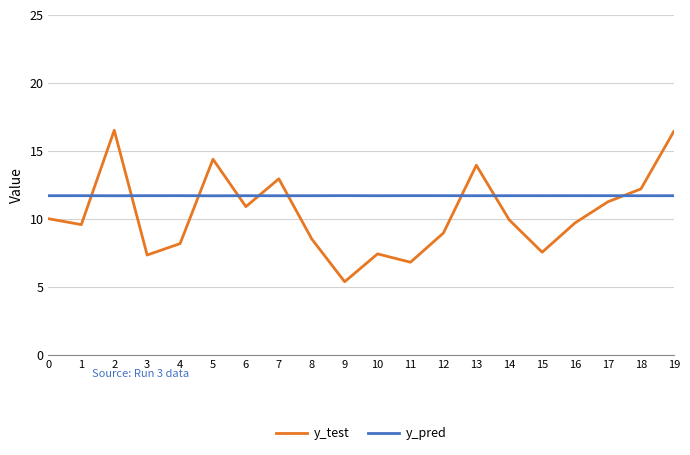

Which category has the lowest value in the y_test series?

9